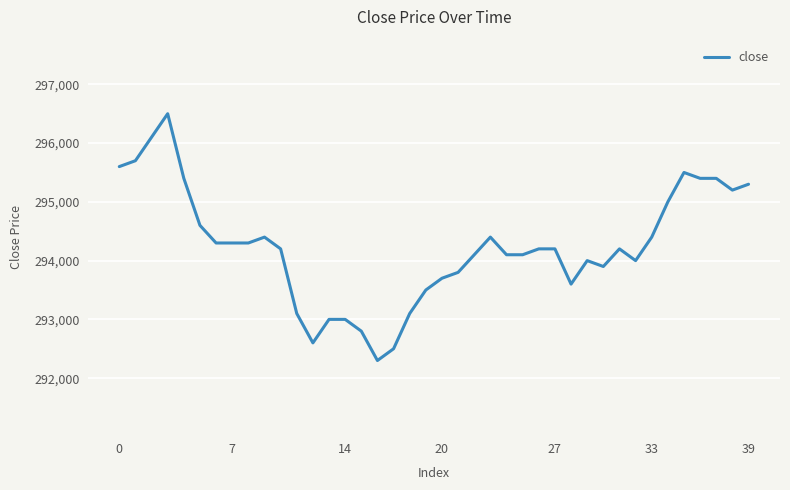

What is the greatest value displayed?

296500